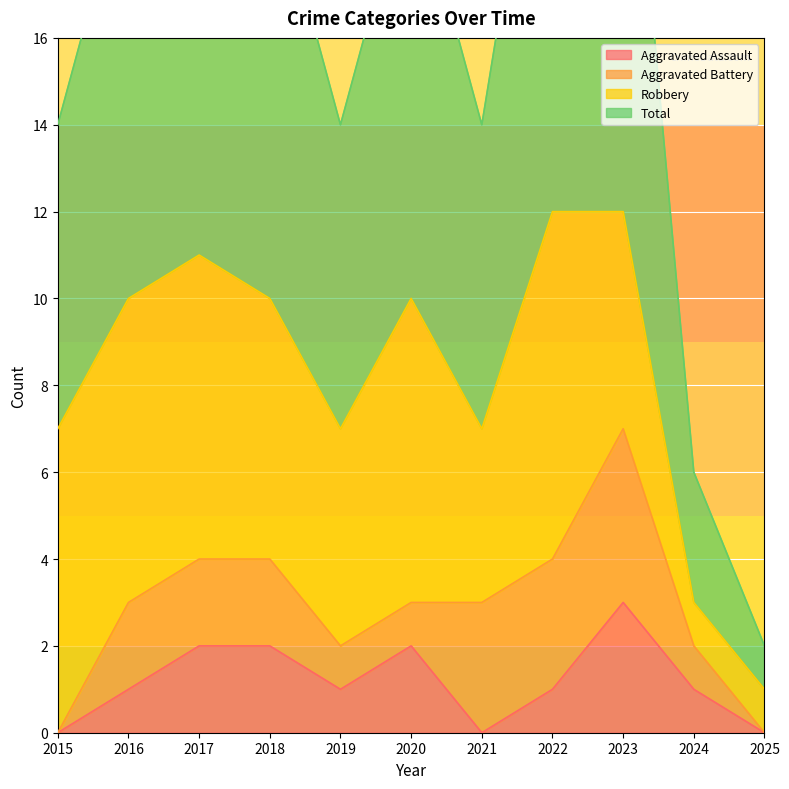

What is the spread (max minus min) of values at 2017?

9